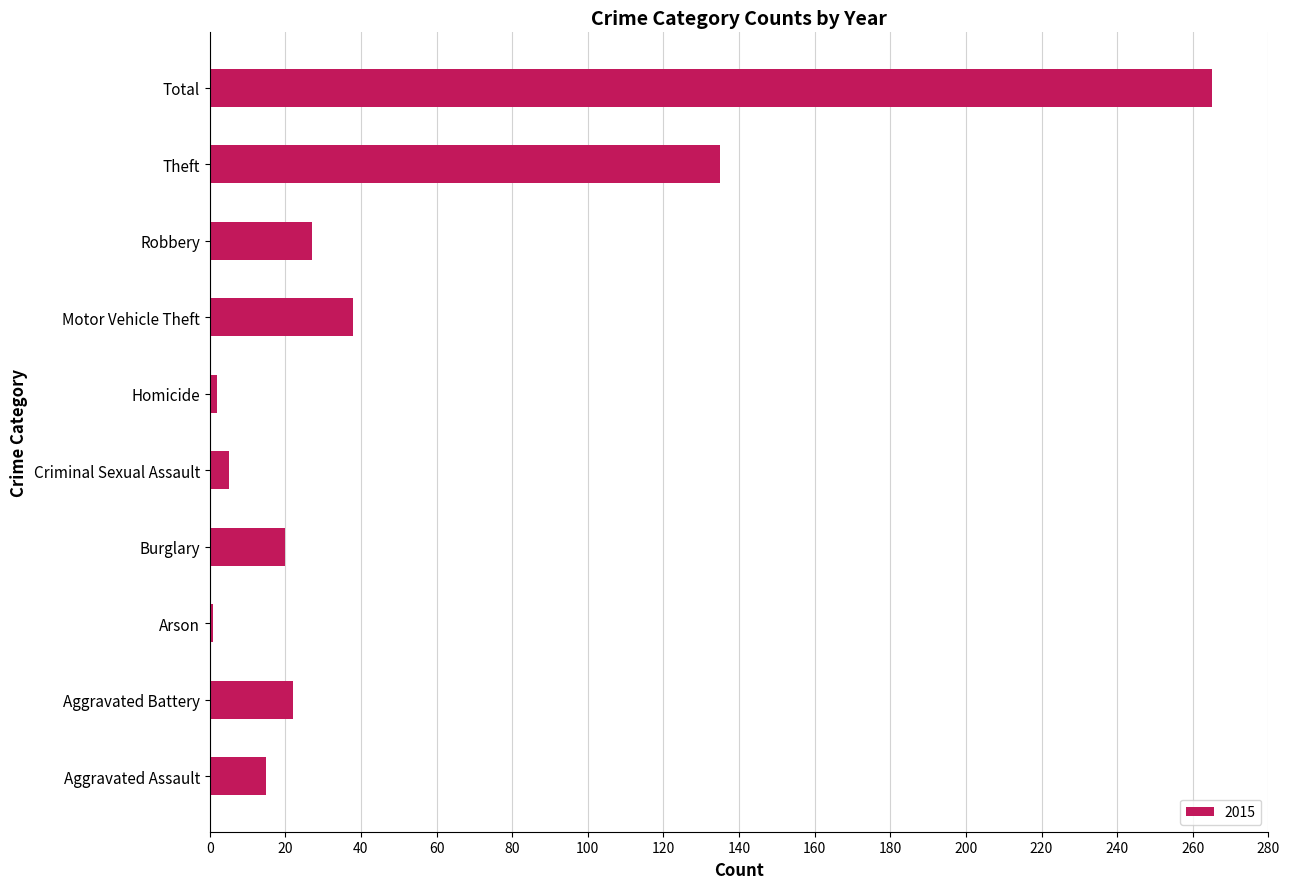

What is the maximum value shown in the chart?

265